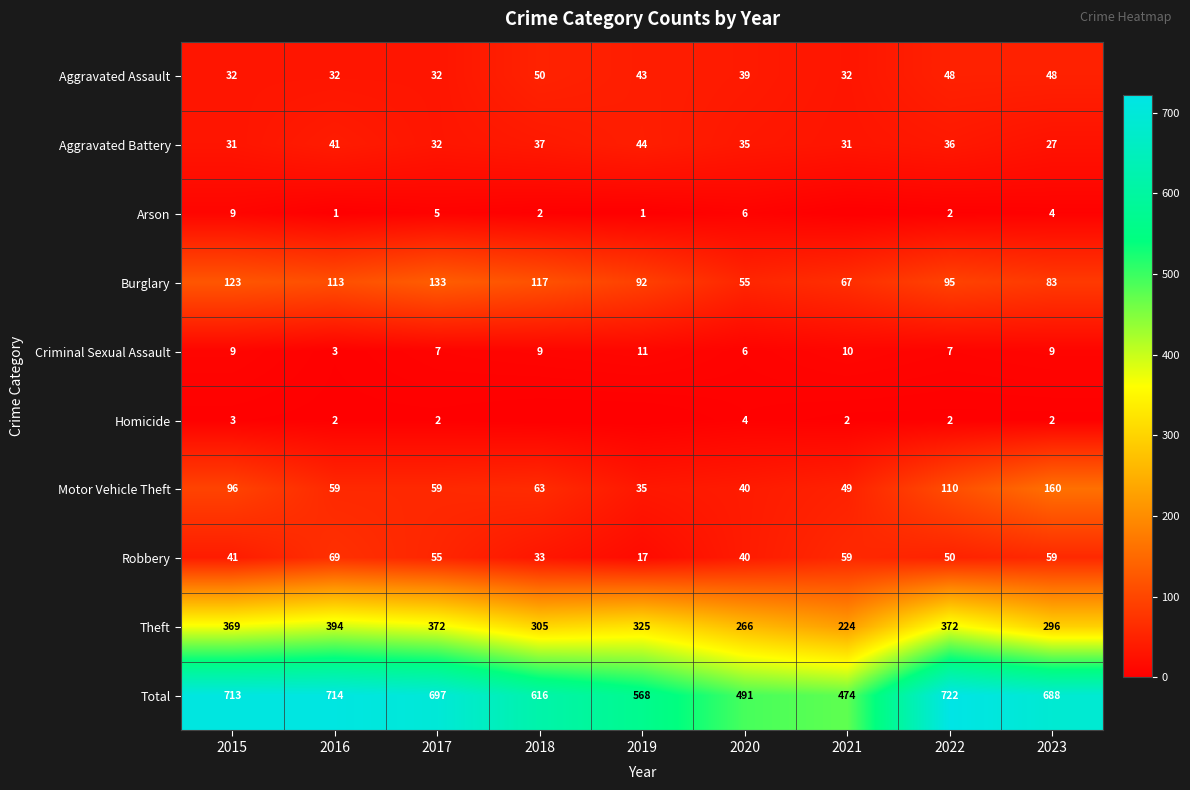

List the labels in order of Burglary value, largest first.

2017, 2015, 2018, 2016, 2022, 2019, 2023, 2021, 2020